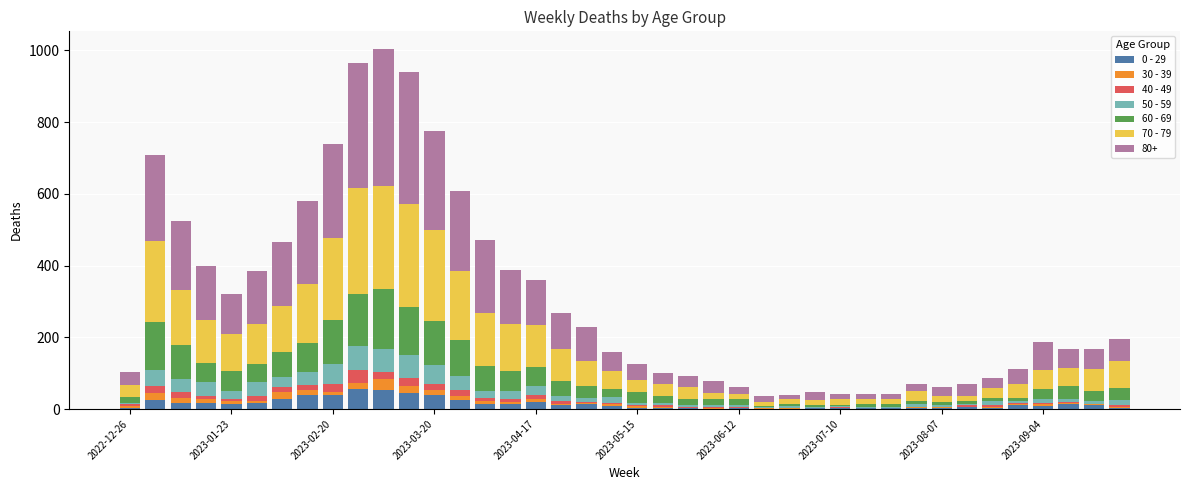

What are all the series names shown in the legend?

0 - 29, 30 - 39, 40 - 49, 50 - 59, 60 - 69, 70 - 79, 80+